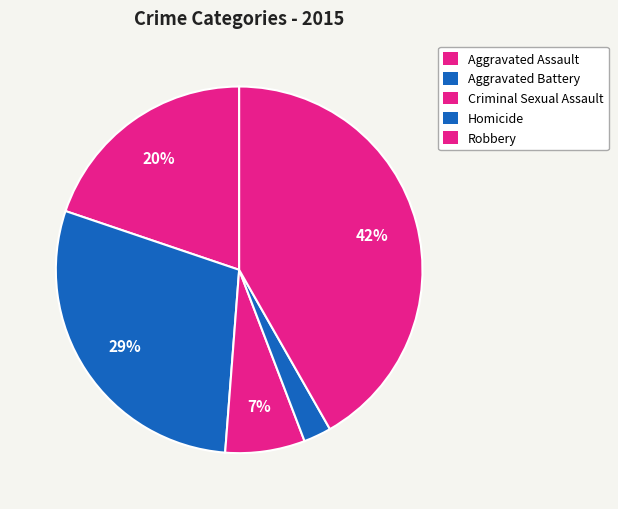

Which category has the smallest portion of the pie?

Homicide